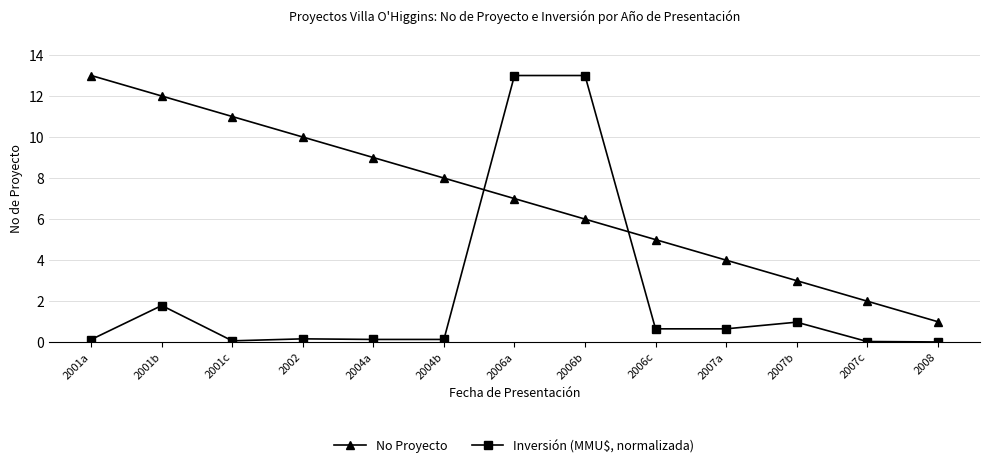

At which category does Inversión (MMU$, normalizada) reach its first local peak?

2001b